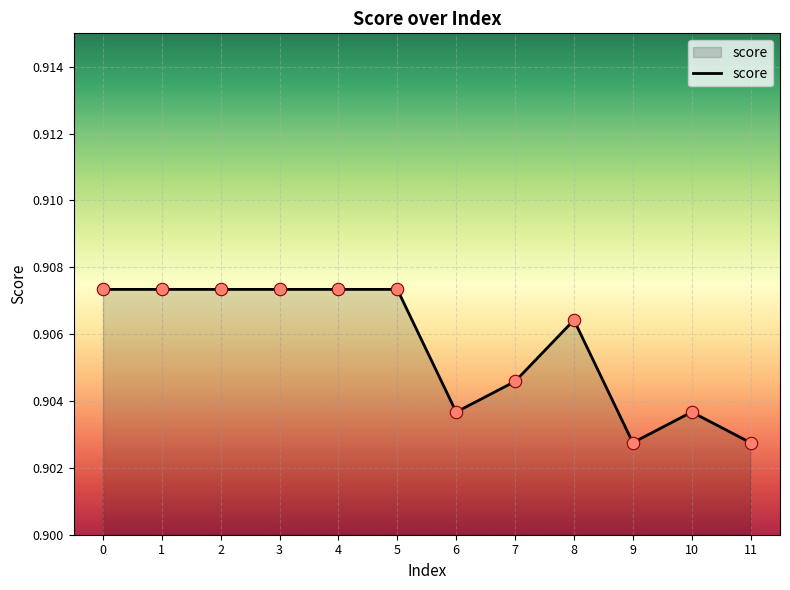

Which has a higher value, 7 or 5?

5